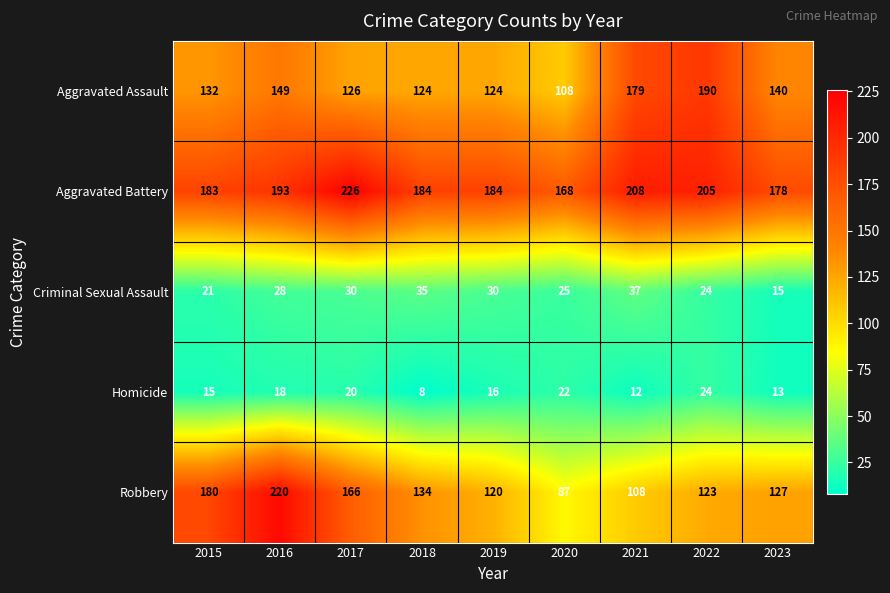

The Homicide series shows 14 at 2020. True or false?

False